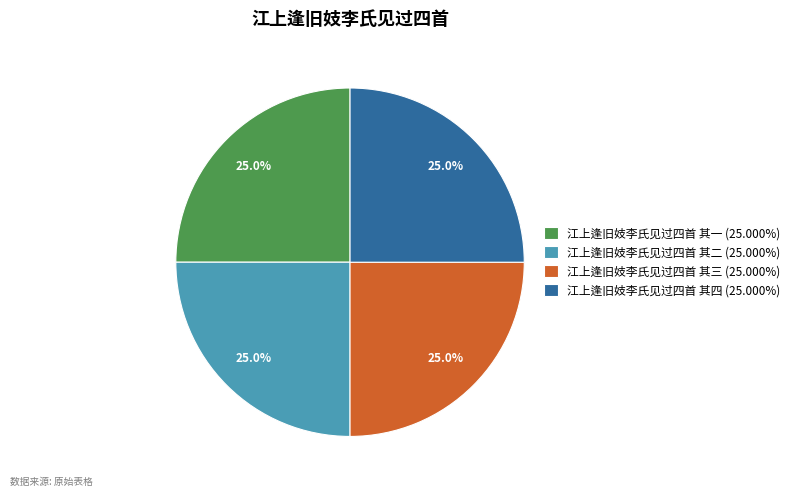

True or false: 江上逢旧妓李氏见过四首 其四 accounts for 19% of the total.

False